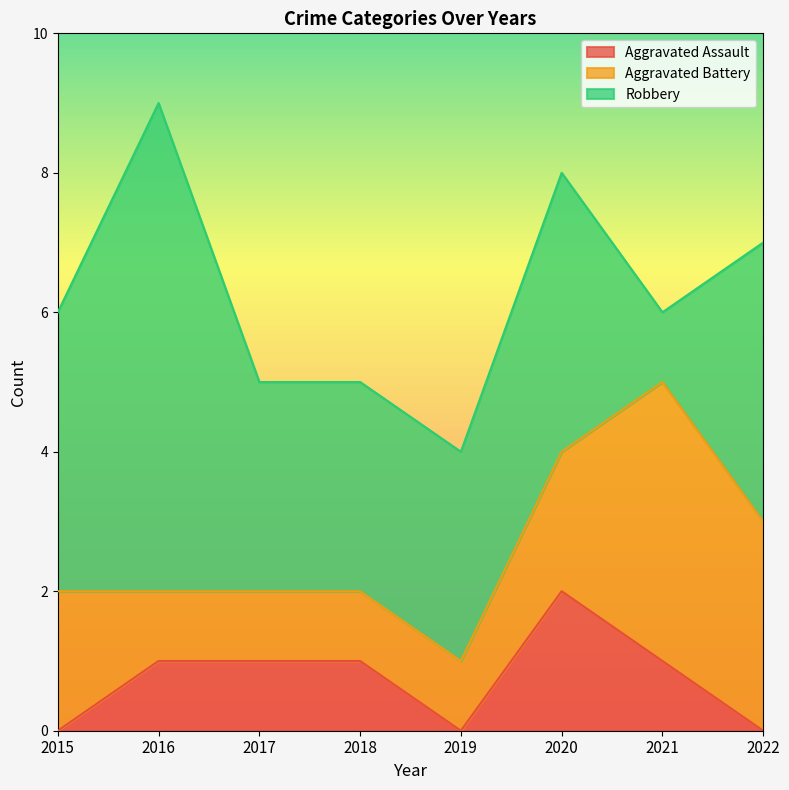

What is the maximum value shown in the chart?

7